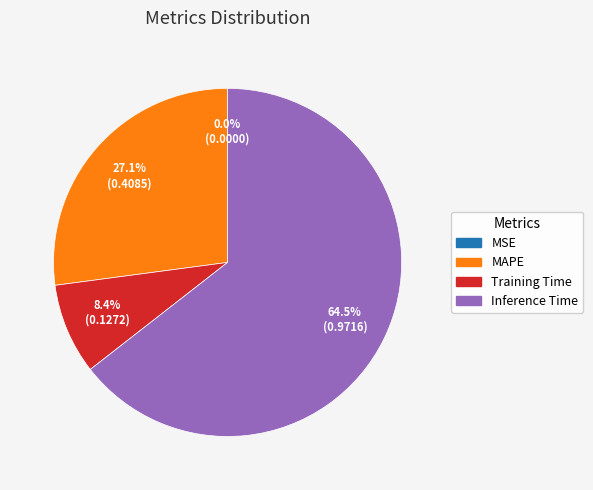

Is there a majority slice in this chart?

Yes